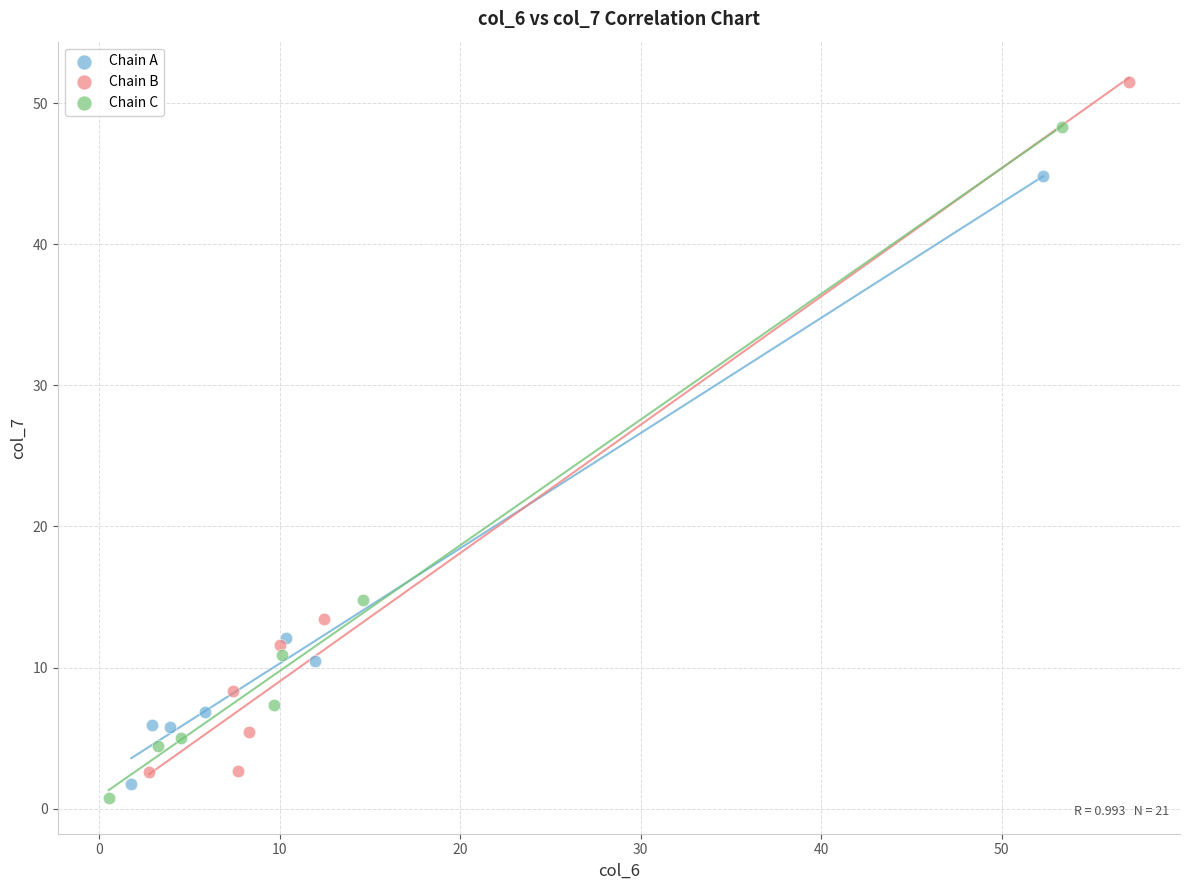

Which series reaches the maximum Y coordinate?

Chain B